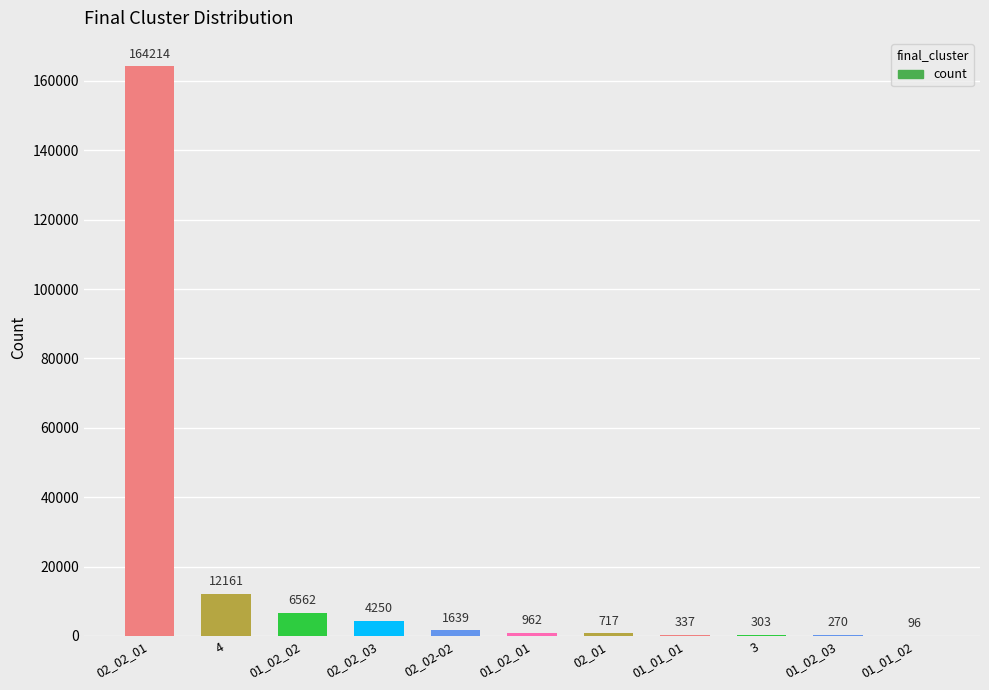

True or false: the data shows 6562 at 01_02_02.

True